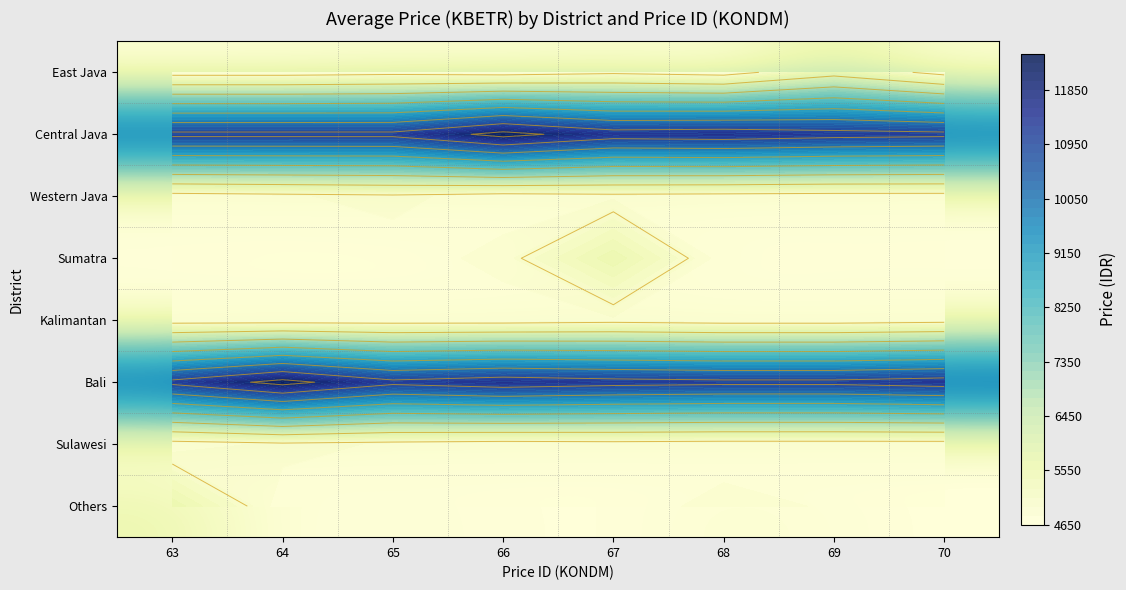

What is the difference between the highest and lowest values at 64?

7624.7